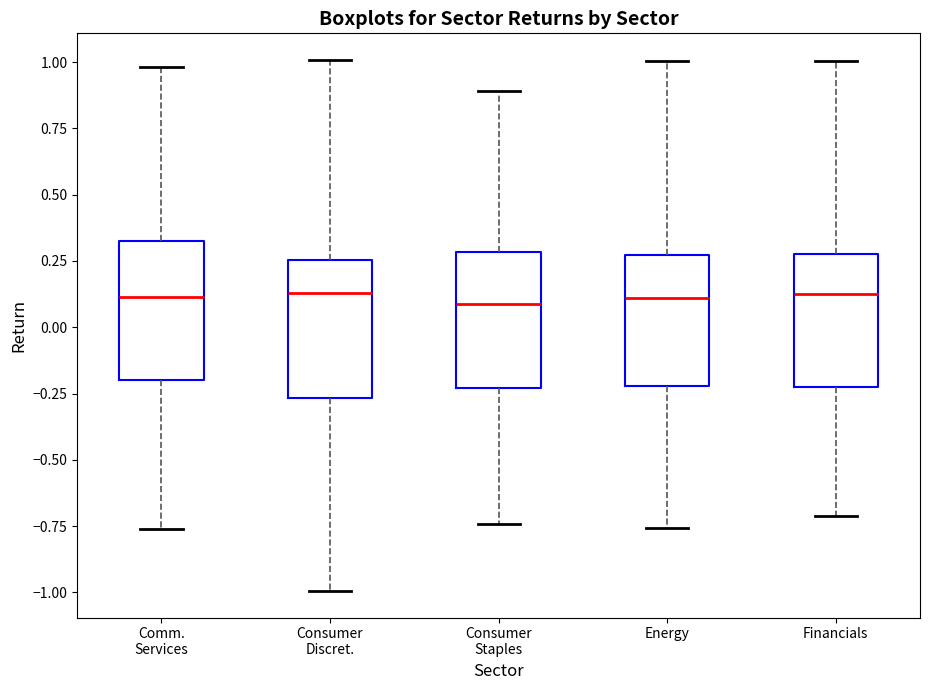

Where does the upper whisker of the box for Energy end on the y-axis? The values are not printed on the chart, so give them approximately, as read against the axis.

1.00